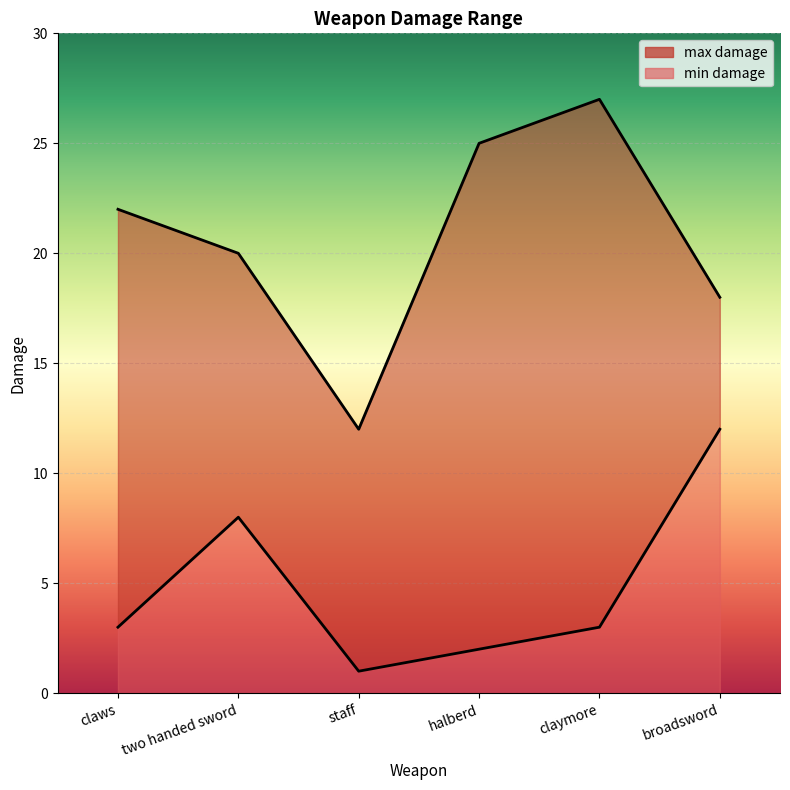

What position from the left is claws?

1